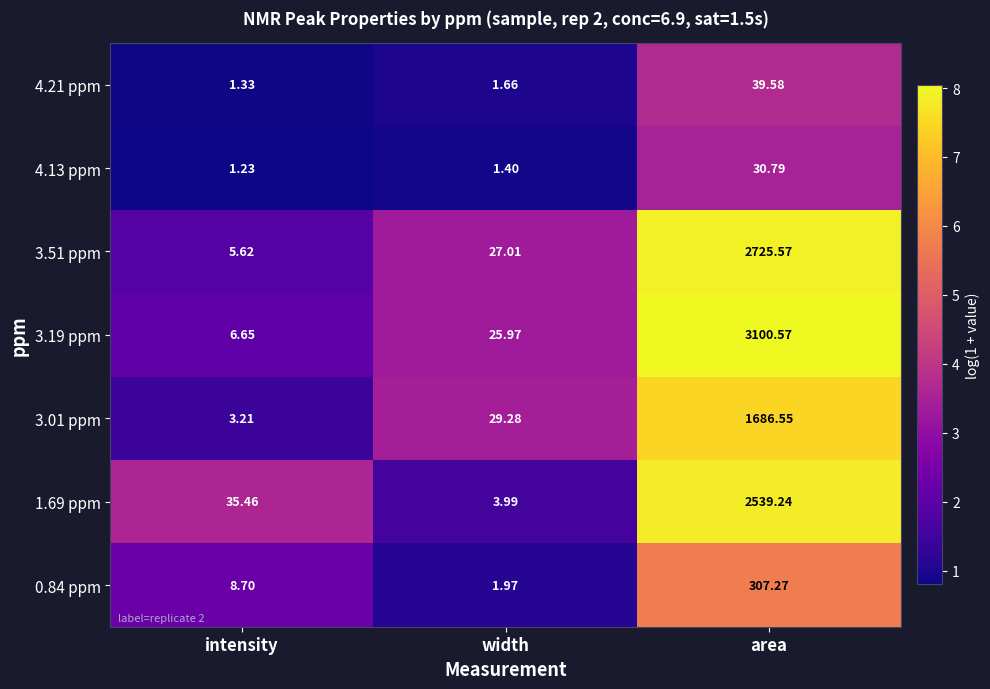

Which series has the largest total across all categories?

3.19 ppm